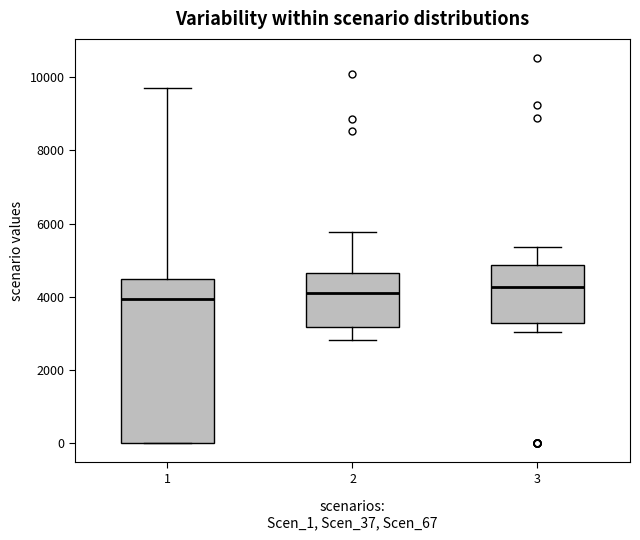

Which box is the tallest, from its lower edge to its upper edge?

1